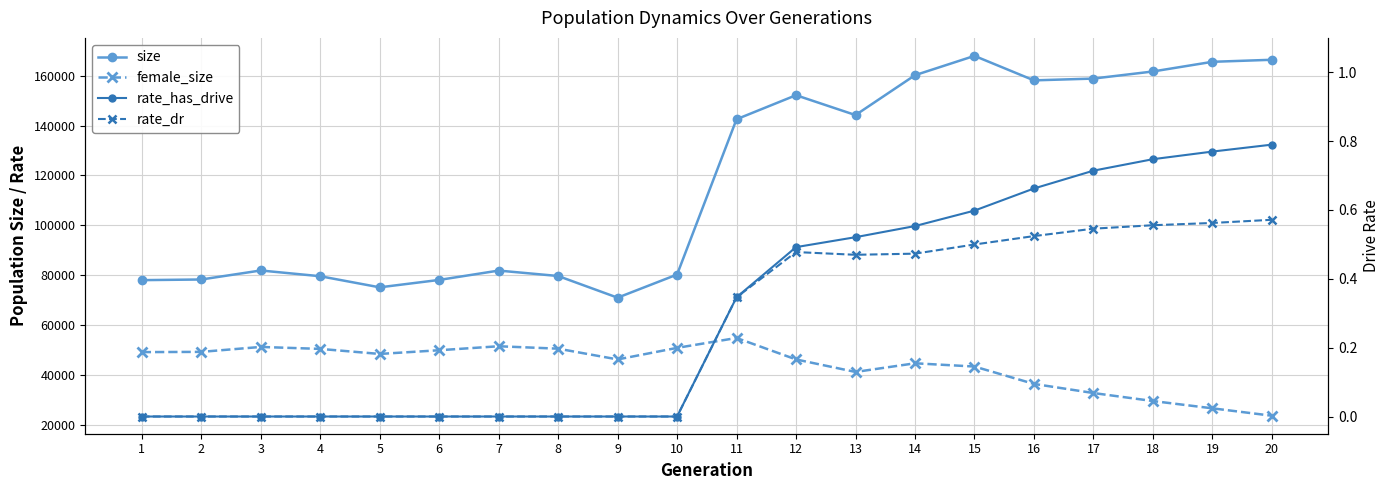

How many data points does each series have?

20